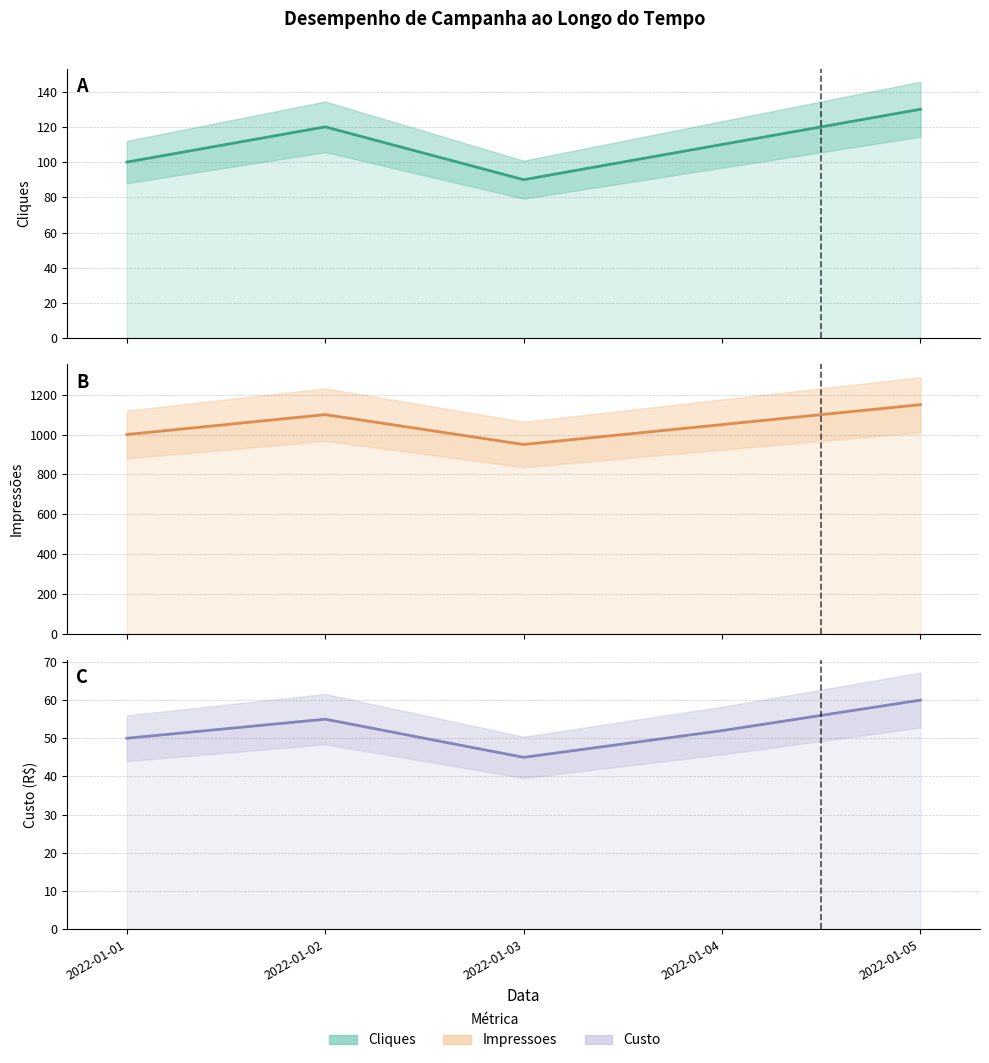

At which label does Impressoes first exceed 1050?

2022-01-02